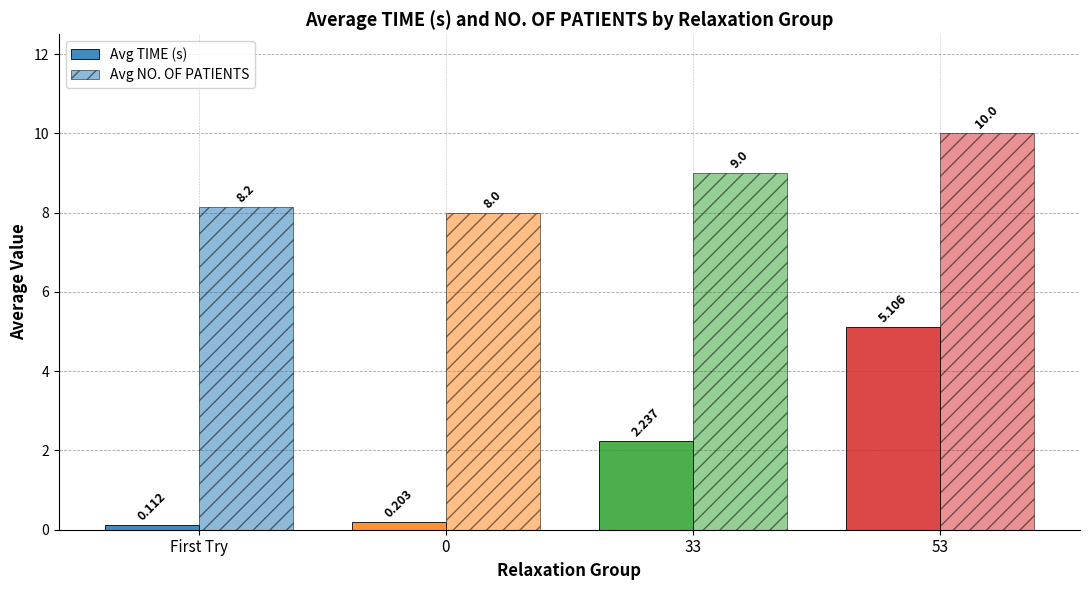

List the series in order of their peak value, highest first.

Avg NO. OF PATIENTS, Avg TIME (s)